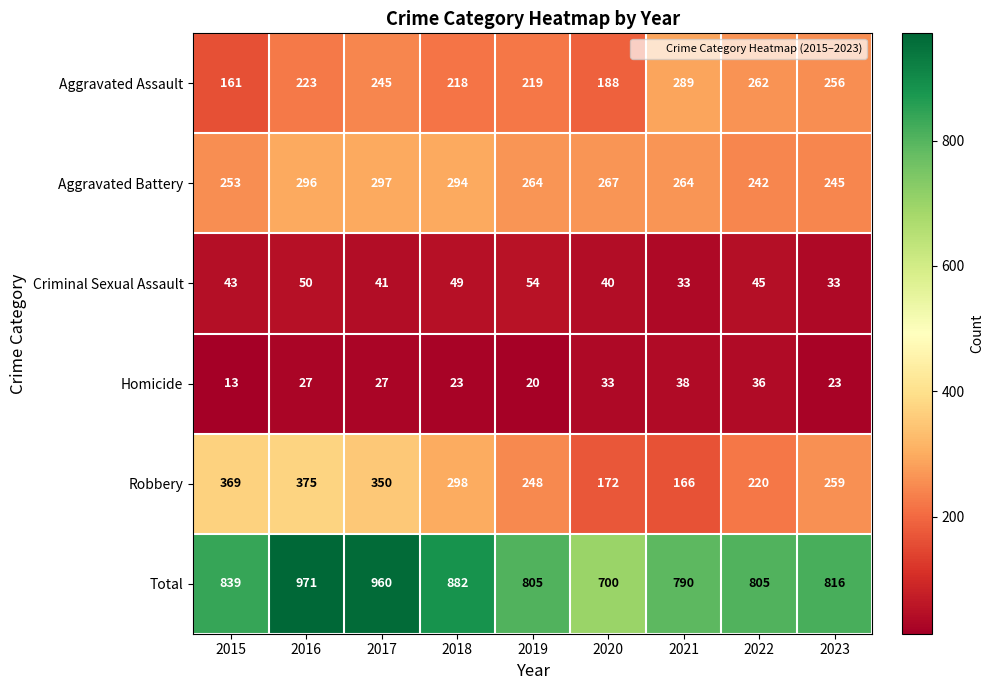

How many distinct data groups are displayed?

6